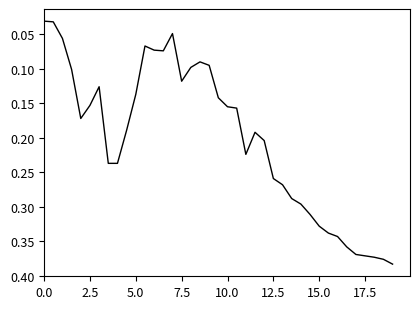

How many lines are shown in the chart?

1